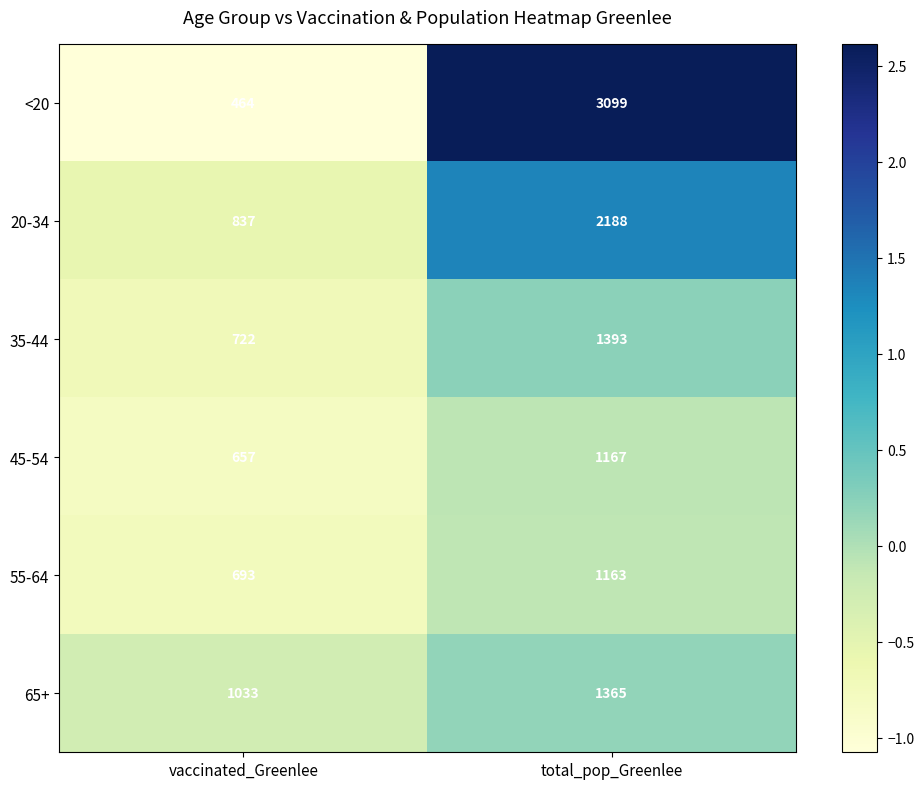

At vaccinated_Greenlee, list the series in order from largest to smallest.

65+, 20-34, 35-44, 55-64, 45-54, <20